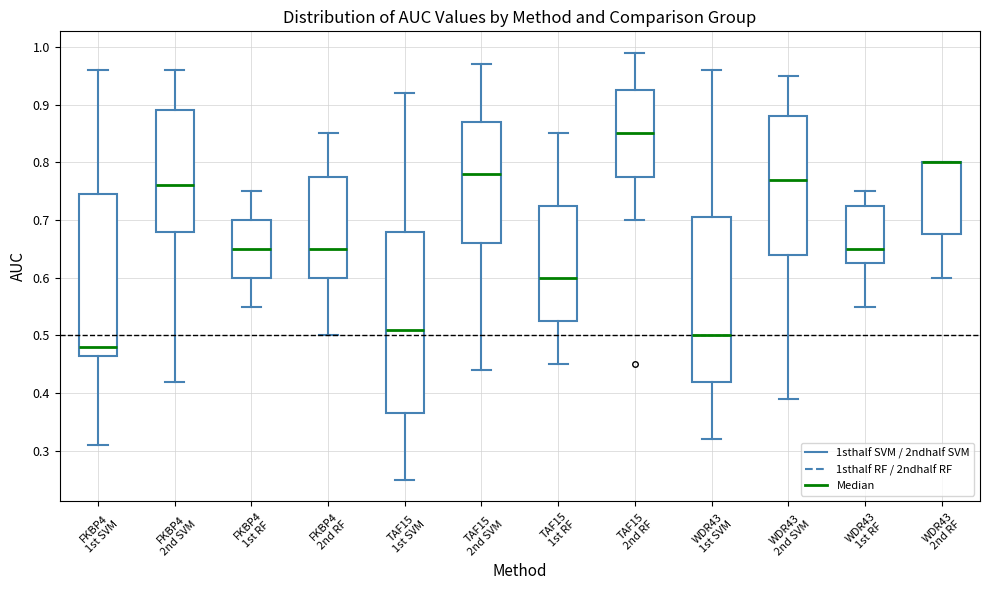

Where does the median line of the box for TAF15 2nd RF sit on the y-axis? The values are not printed on the chart, so give them approximately, as read against the axis.

0.85